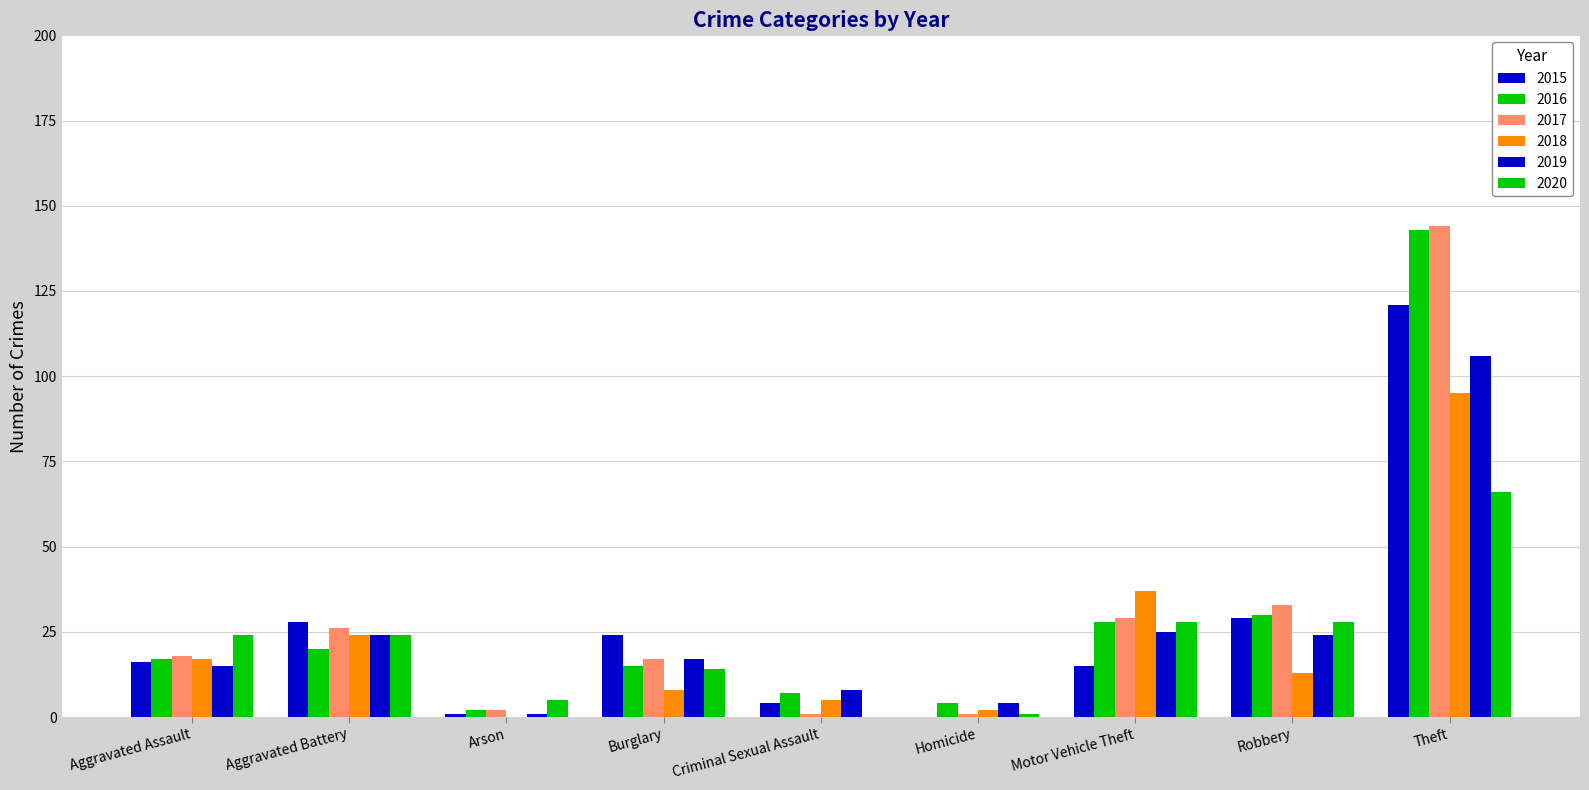

Reading left to right, extract all data points from this chart.

2015: Aggravated Assault=16	Aggravated Battery=28	Arson=1	Burglary=24	Criminal Sexual Assault=4	Homicide=0	Motor Vehicle Theft=15	Robbery=29	Theft=121
2016: Aggravated Assault=17	Aggravated Battery=20	Arson=2	Burglary=15	Criminal Sexual Assault=7	Homicide=4	Motor Vehicle Theft=28	Robbery=30	Theft=143
2017: Aggravated Assault=18	Aggravated Battery=26	Arson=2	Burglary=17	Criminal Sexual Assault=1	Homicide=1	Motor Vehicle Theft=29	Robbery=33	Theft=144
2018: Aggravated Assault=17	Aggravated Battery=24	Arson=0	Burglary=8	Criminal Sexual Assault=5	Homicide=2	Motor Vehicle Theft=37	Robbery=13	Theft=95
2019: Aggravated Assault=15	Aggravated Battery=24	Arson=1	Burglary=17	Criminal Sexual Assault=8	Homicide=4	Motor Vehicle Theft=25	Robbery=24	Theft=106
2020: Aggravated Assault=24	Aggravated Battery=24	Arson=5	Burglary=14	Criminal Sexual Assault=0	Homicide=1	Motor Vehicle Theft=28	Robbery=28	Theft=66